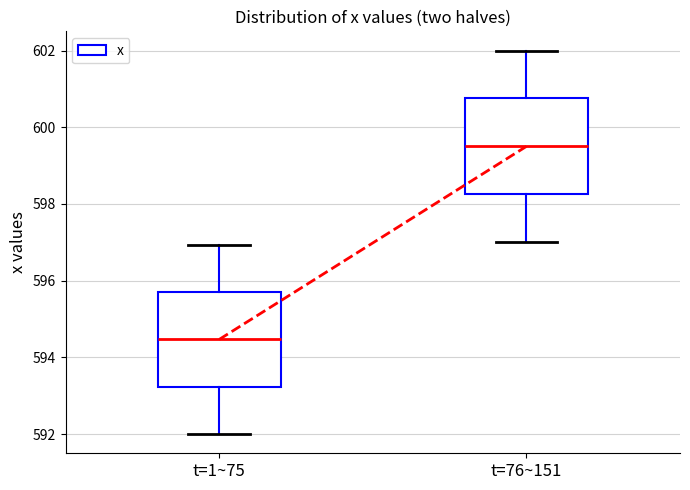

Which box has the highest median line?

t=76~151